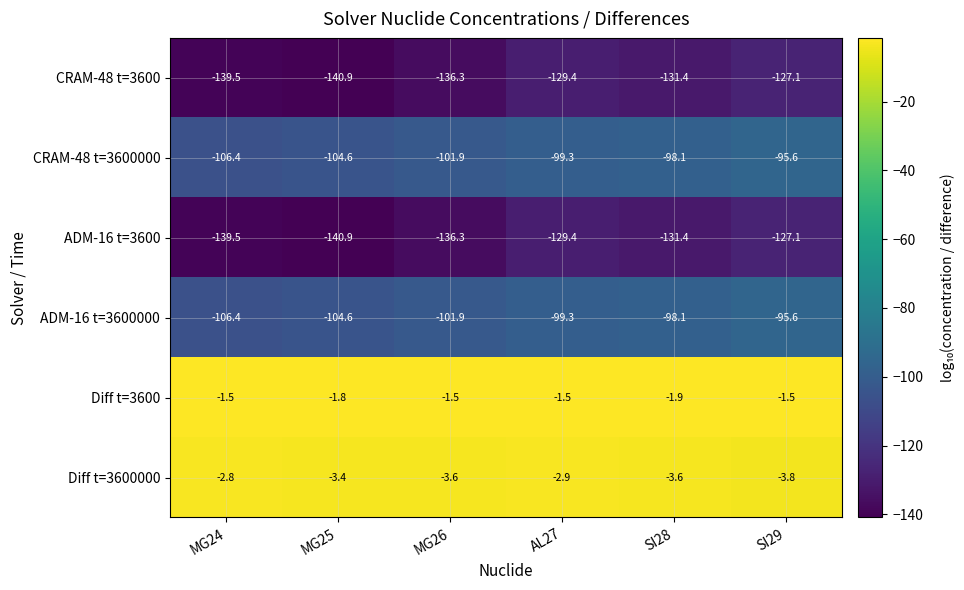

The ADM-16 t=3600000 series shows -161.7 at SI28. True or false?

False